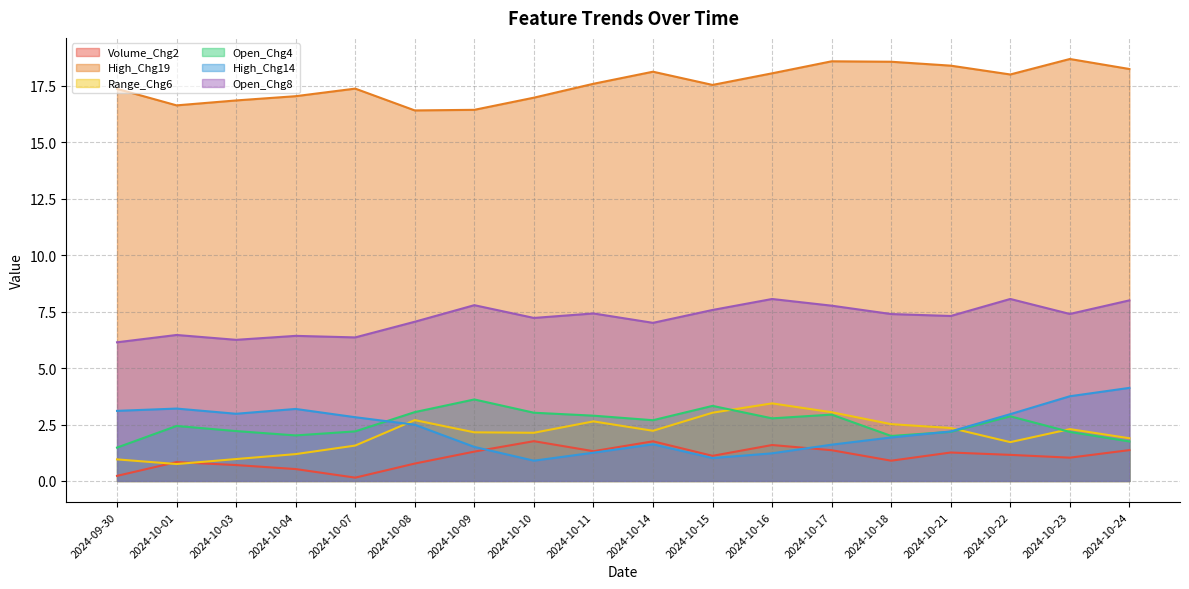

Read the Open_Chg4 value at 2024-09-30.

1.5